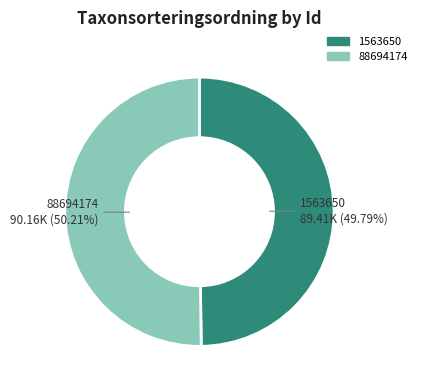

Is it true that 1563650 is 50% of the pie?

True